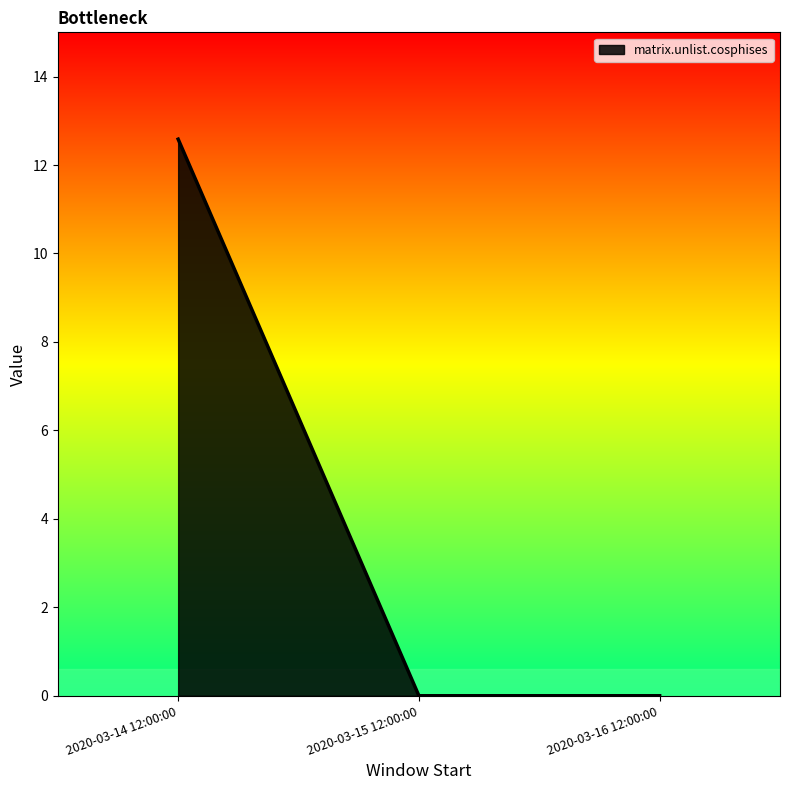

What is the change in value from 2020-03-14 12:00:00 to 2020-03-15 12:00:00?

-12.6